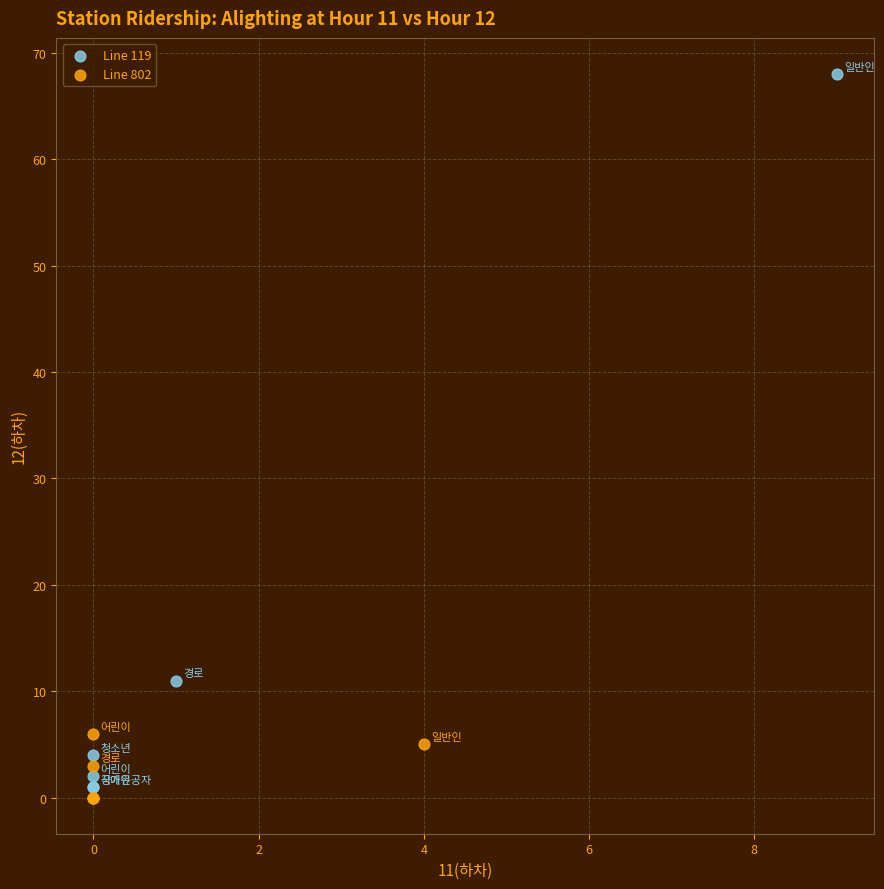

Which series reaches the maximum Y coordinate?

Line 119